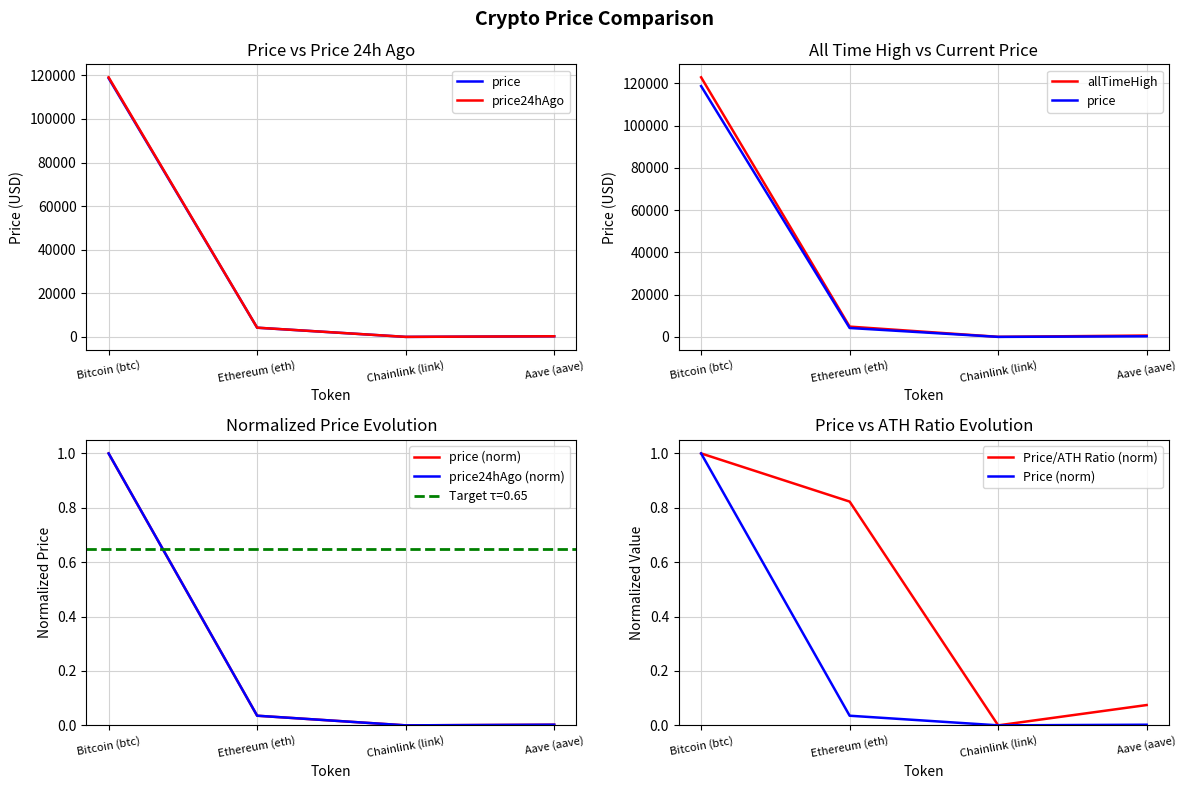

What is the label of the 1st point from the left?

Bitcoin (btc)